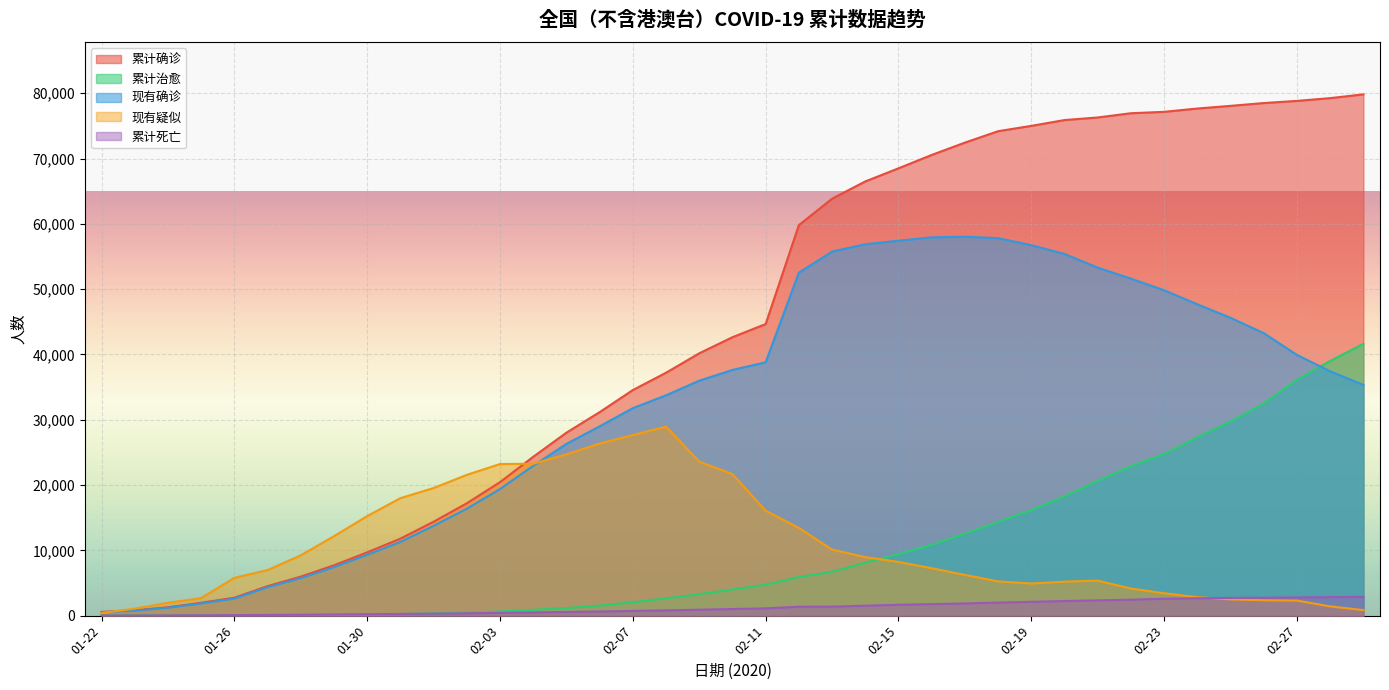

List the series in order of their peak value, highest first.

累计确诊, 现有确诊, 累计治愈, 现有疑似, 累计死亡